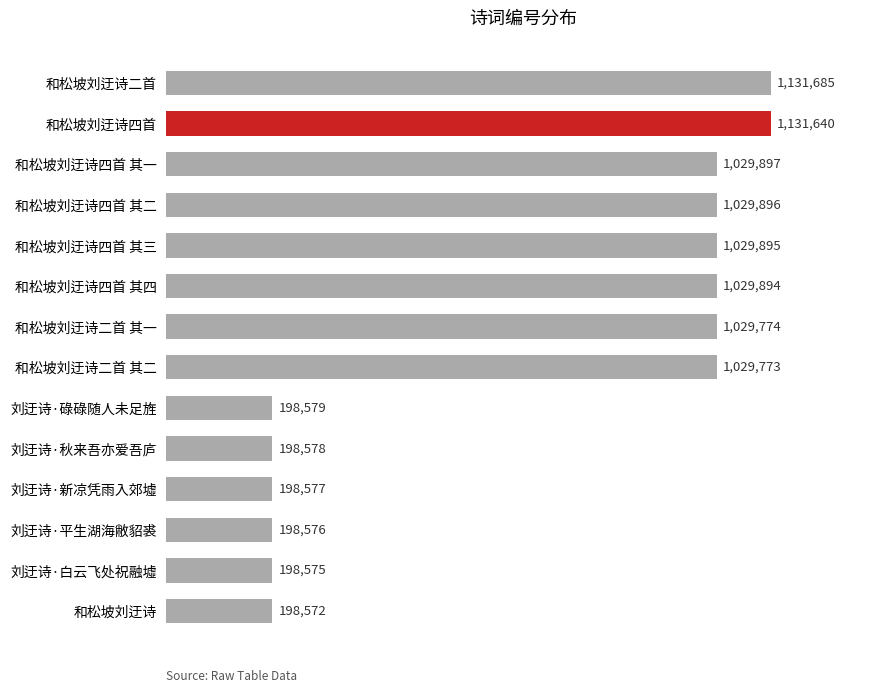

Are the bars horizontal?

Yes